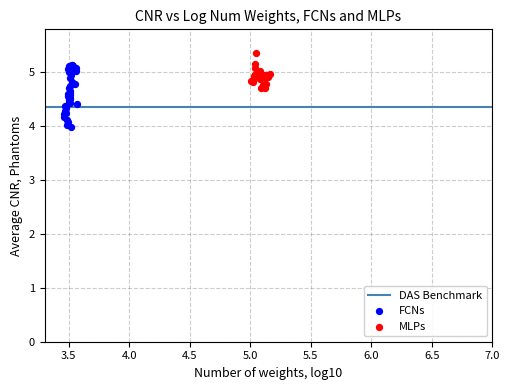

Which series contains the lowest Y value?

FCNs